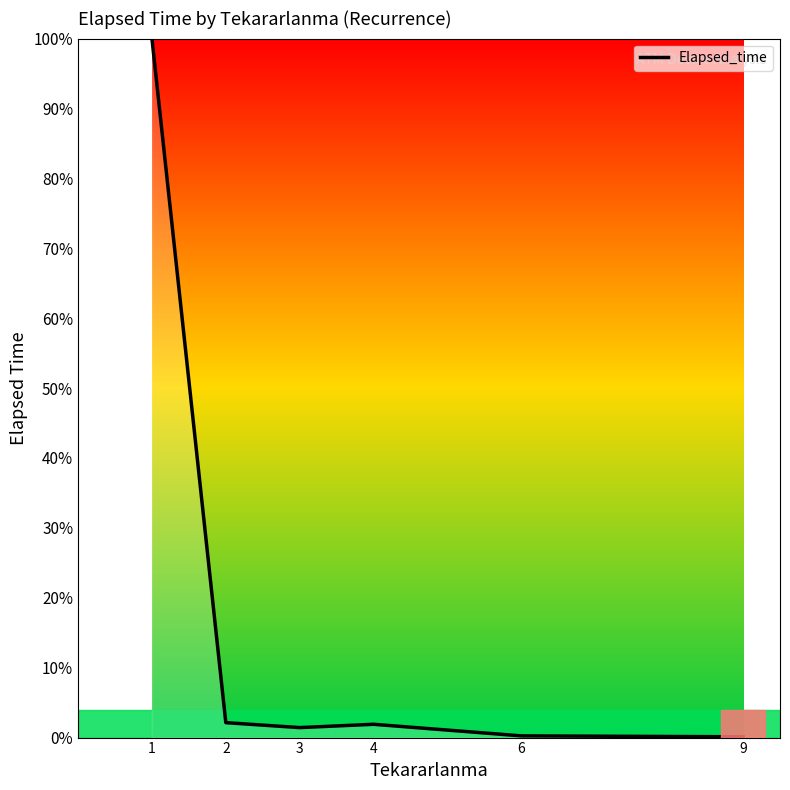

What is the maximum value shown in the chart?

100.0